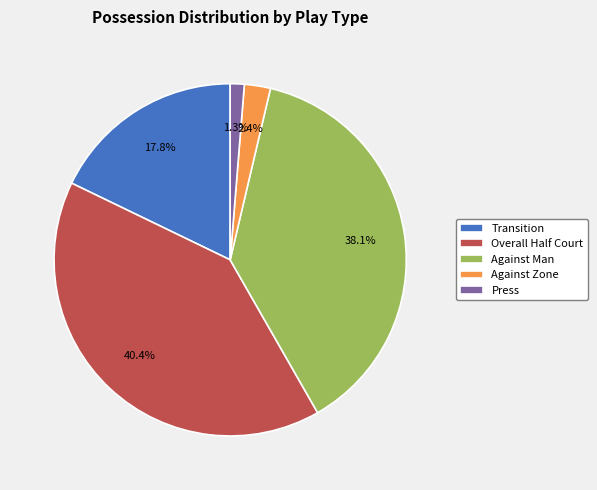

Between Against Zone and Transition, which is larger?

Transition